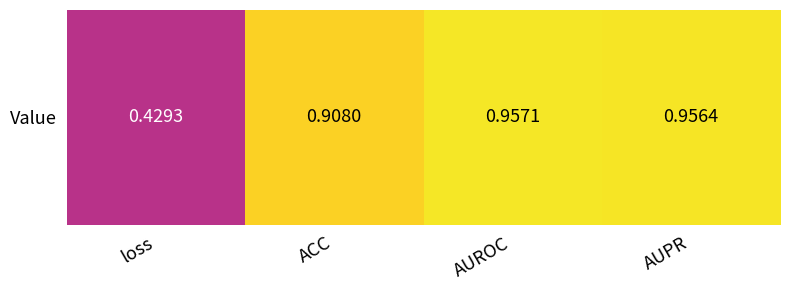

Reading left to right, extract all data points from this chart.

loss=0.4	ACC=0.9	AUROC=1.0	AUPR=1.0